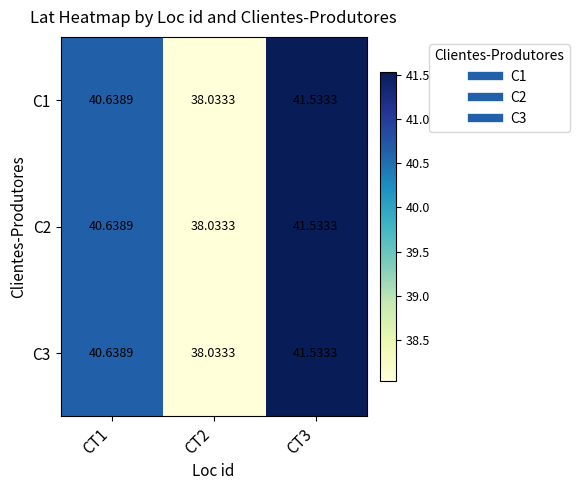

What is the total value across all series at CT3?

124.6